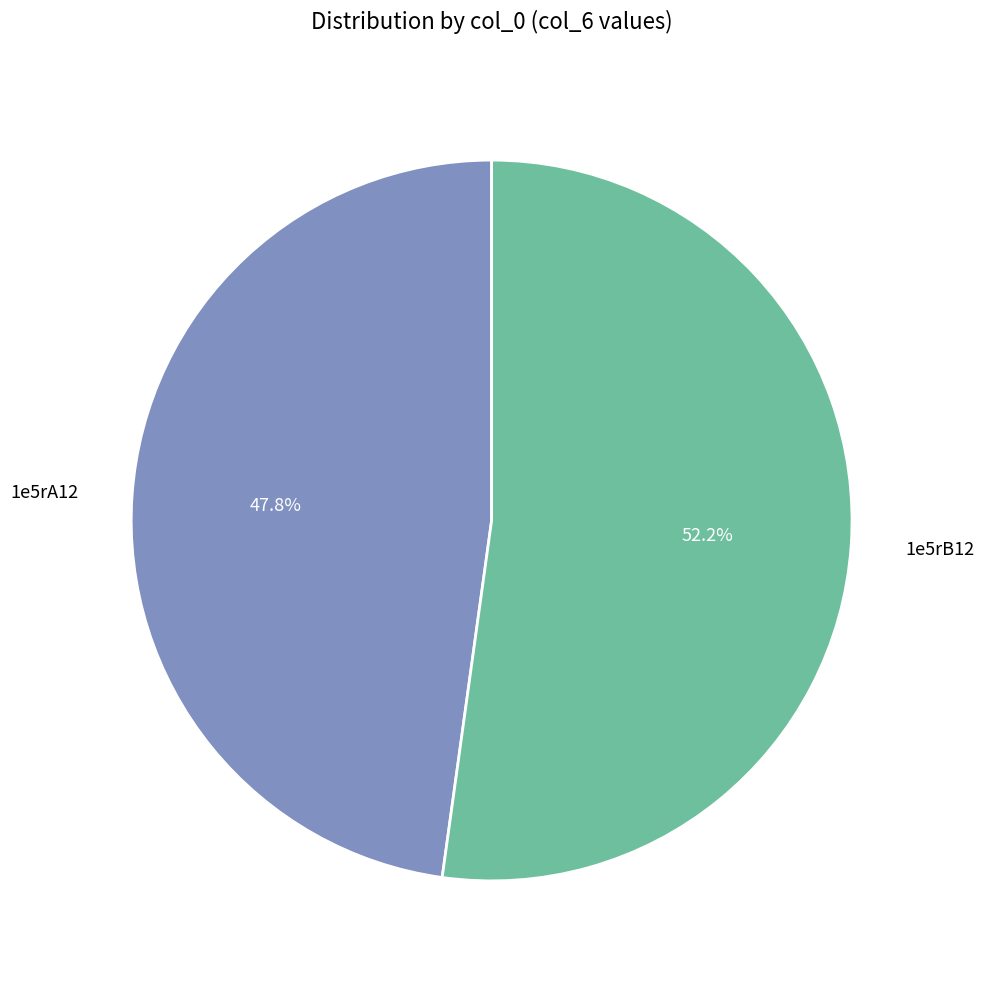

How many segments does this pie chart have?

2